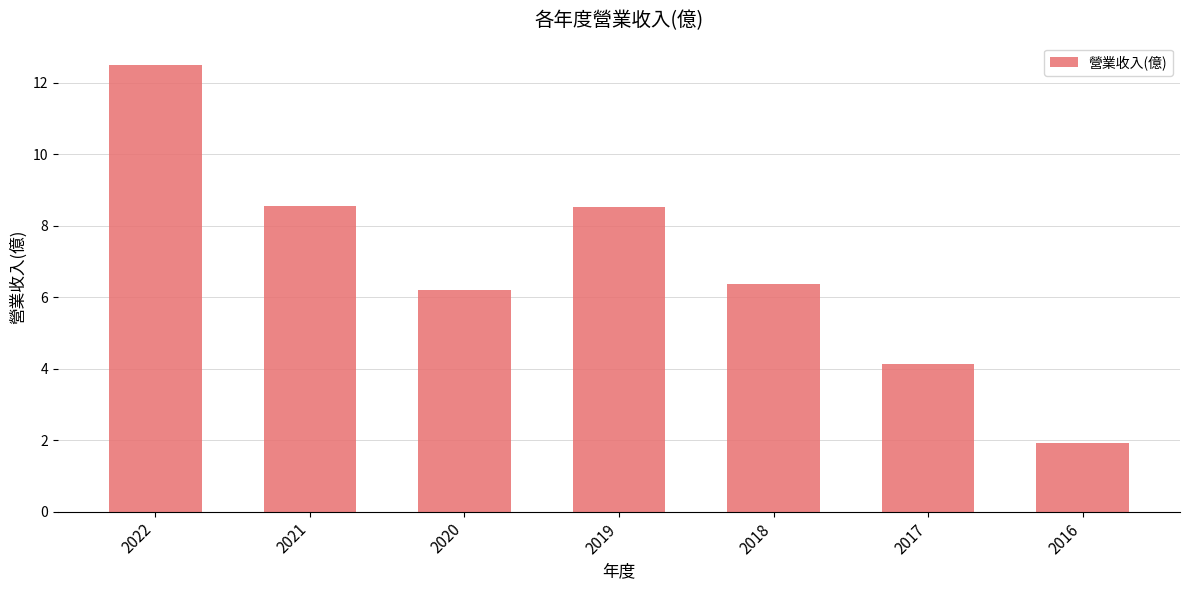

The value at 2017 is 6.7. True or false?

False